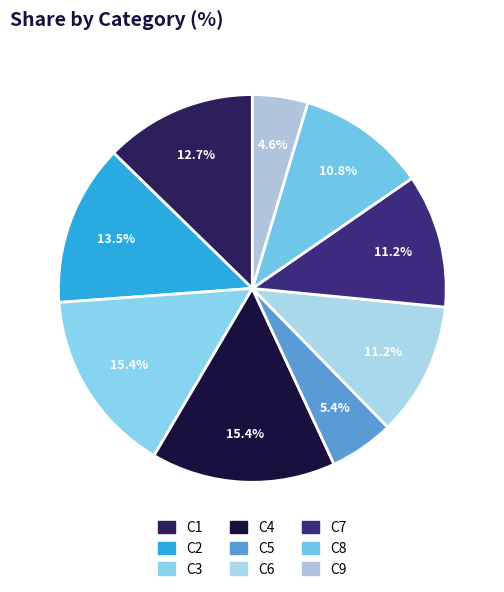

Rank the categories by value from highest to lowest.

C3, C4, C2, C1, C6, C7, C8, C5, C9